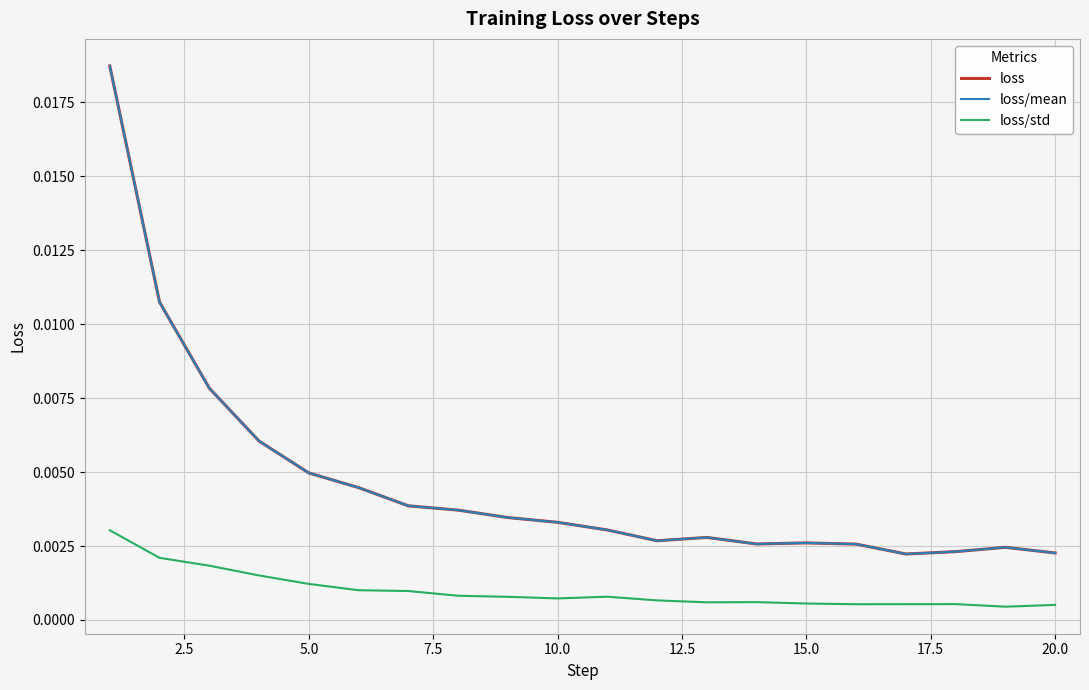

Is this an area chart (filled region under the line)?

No